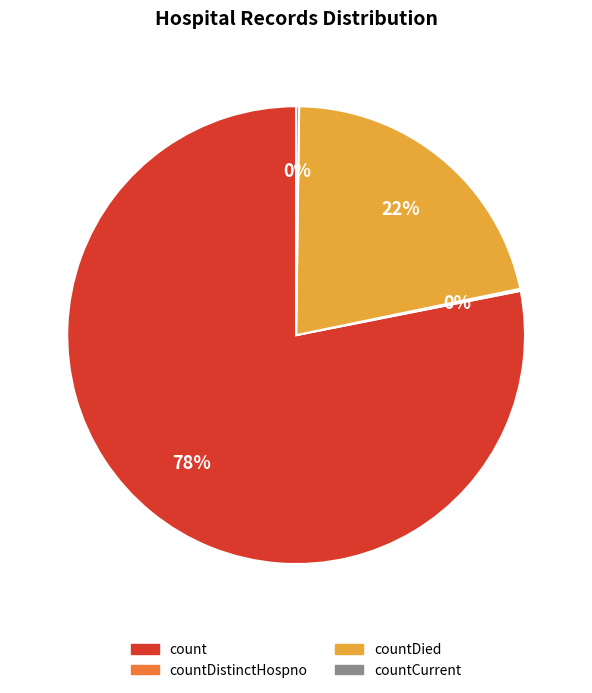

Does any single category account for the majority?

Yes